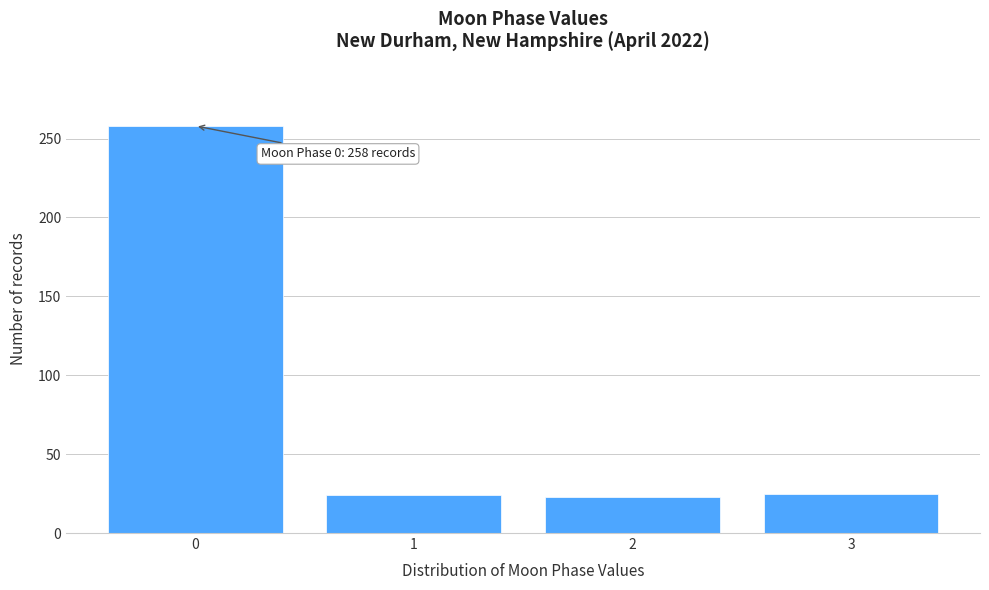

What is the value of the 4th bar from the left?

25